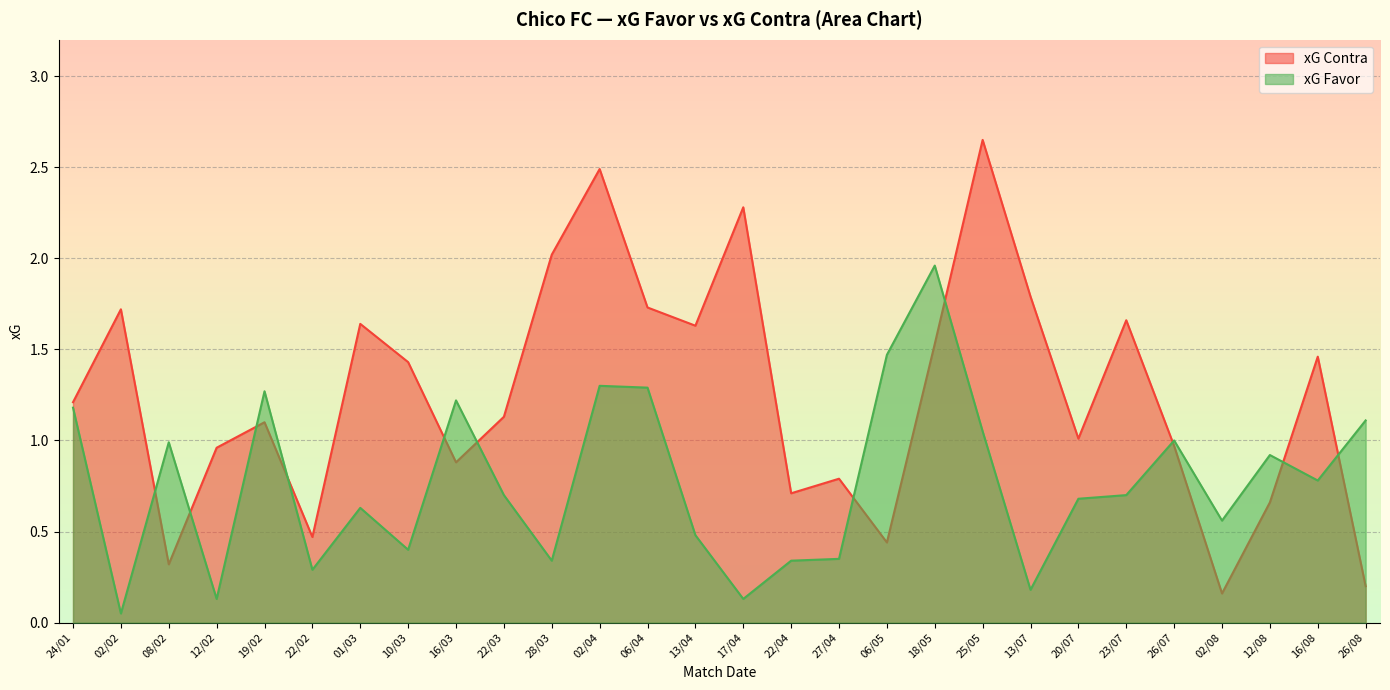

Between 02/02 and 28/03, which series saw the biggest shift?

xG Contra